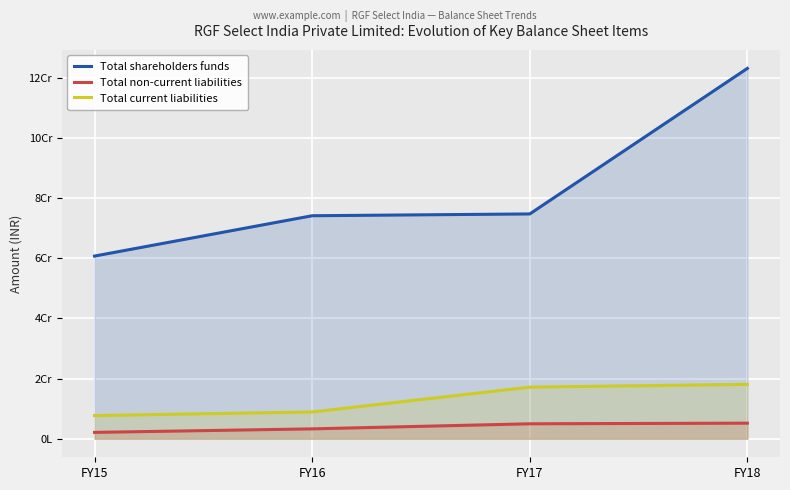

What is the value of the Total non-current liabilities point at the 3rd from the left?

4975619